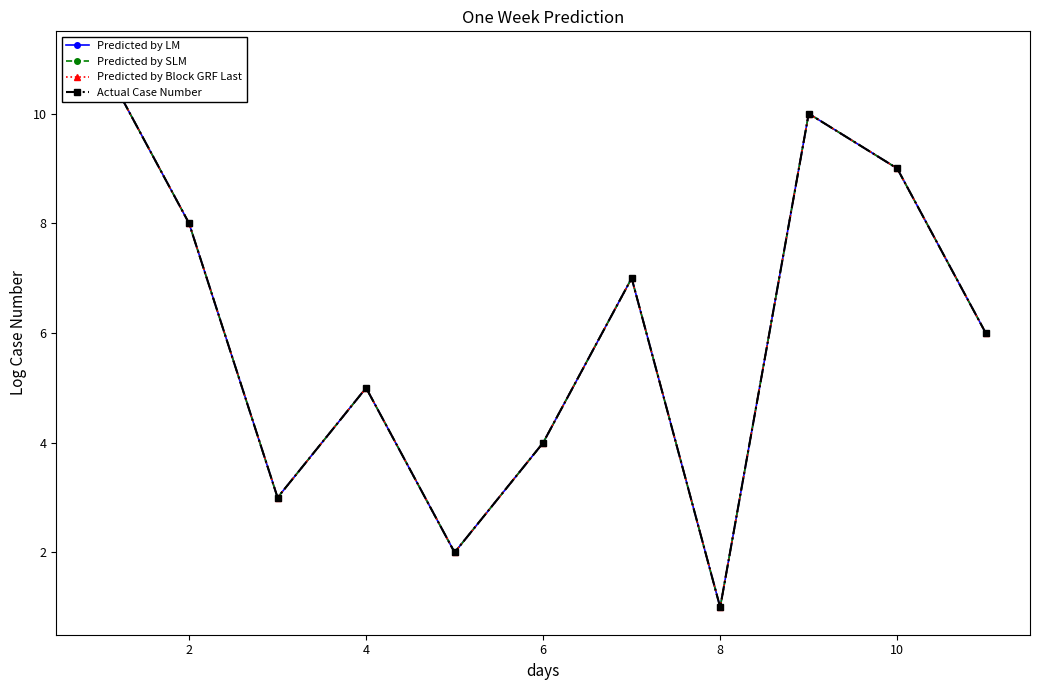

Which has a higher value, 6 or 12?

12